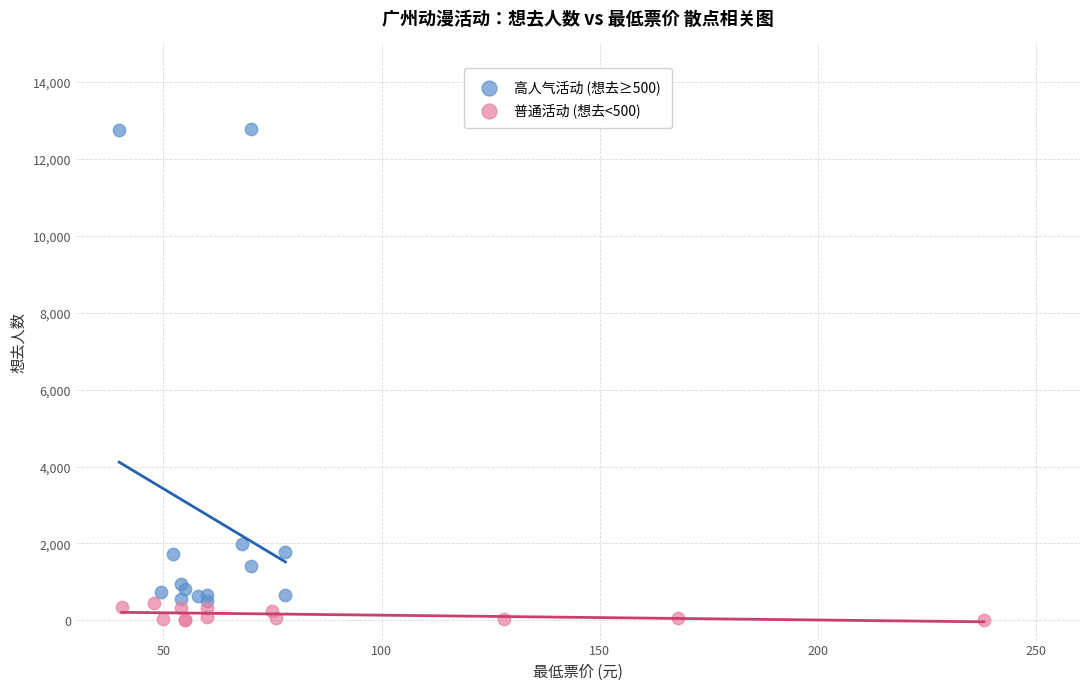

Which series reaches the maximum Y coordinate?

高人气活动 (想去≥500)